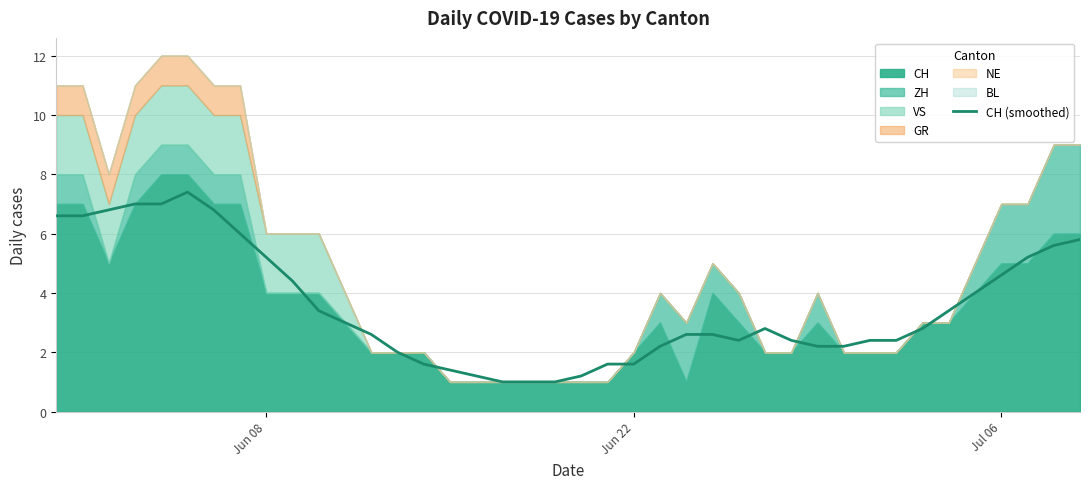

What is the highest value of the CH (smoothed) series?

7.4